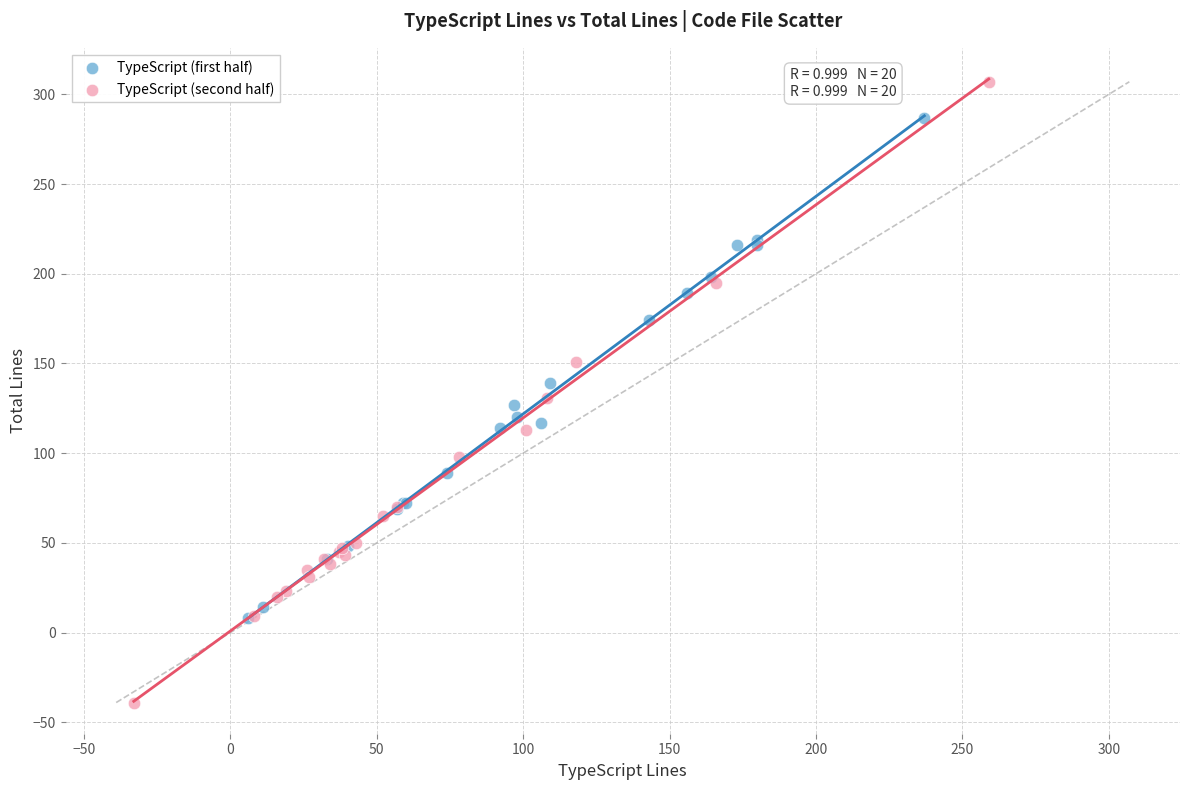

Which series contains the highest Y value?

TypeScript (second half)